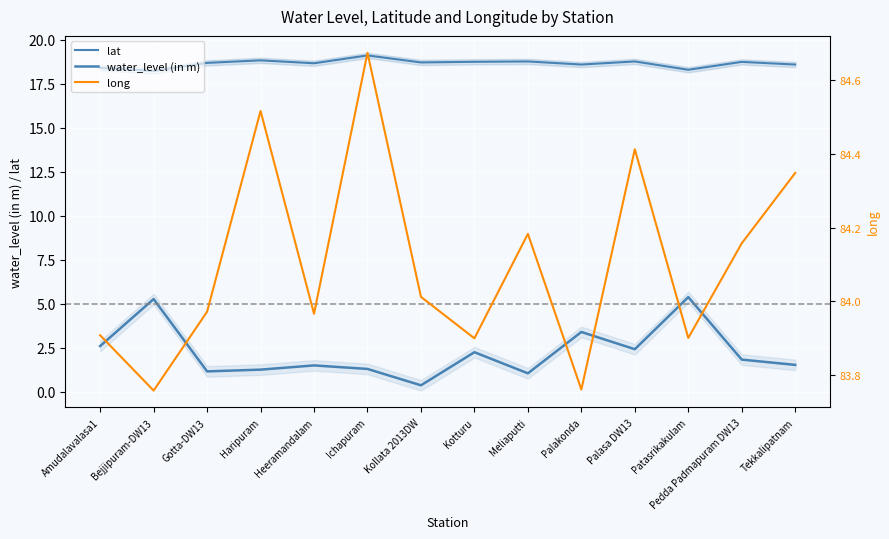

Which series has the largest total across all categories?

long